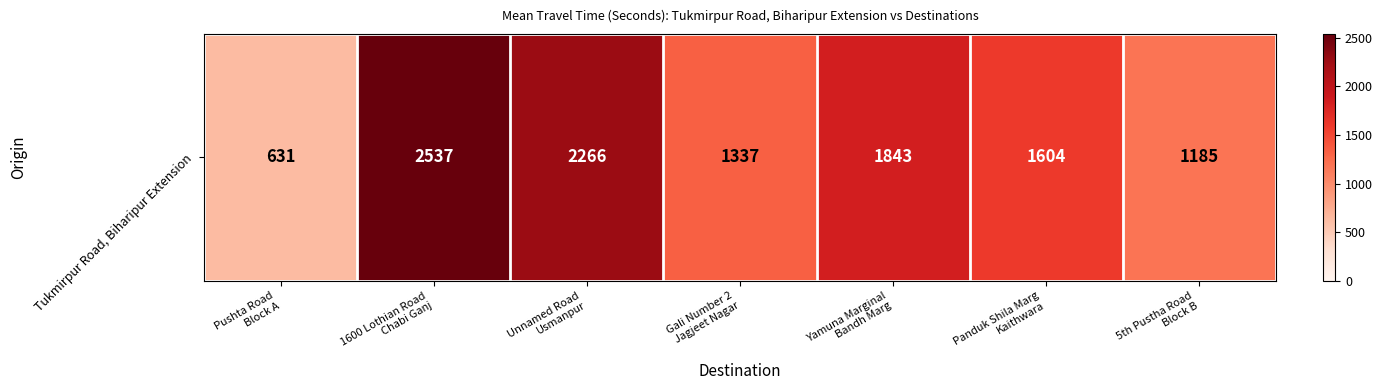

What value does the data have at 5th Pustha Road
Block B, to the nearest 10?

1180